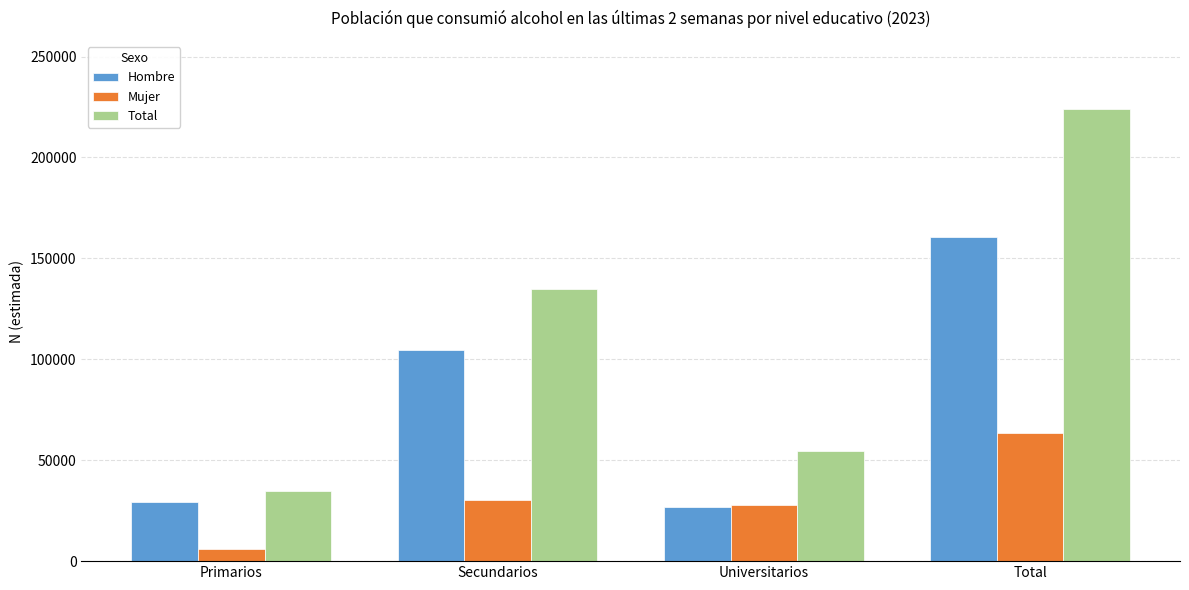

Reading left to right, list all the values displayed in this chart.

Hombre: Primarios=29164	Secundarios=104541	Universitarios=26919	Total=160624
Mujer: Primarios=5829	Secundarios=30058	Universitarios=27576	Total=63463
Total: Primarios=34993	Secundarios=134599	Universitarios=54495	Total=224087